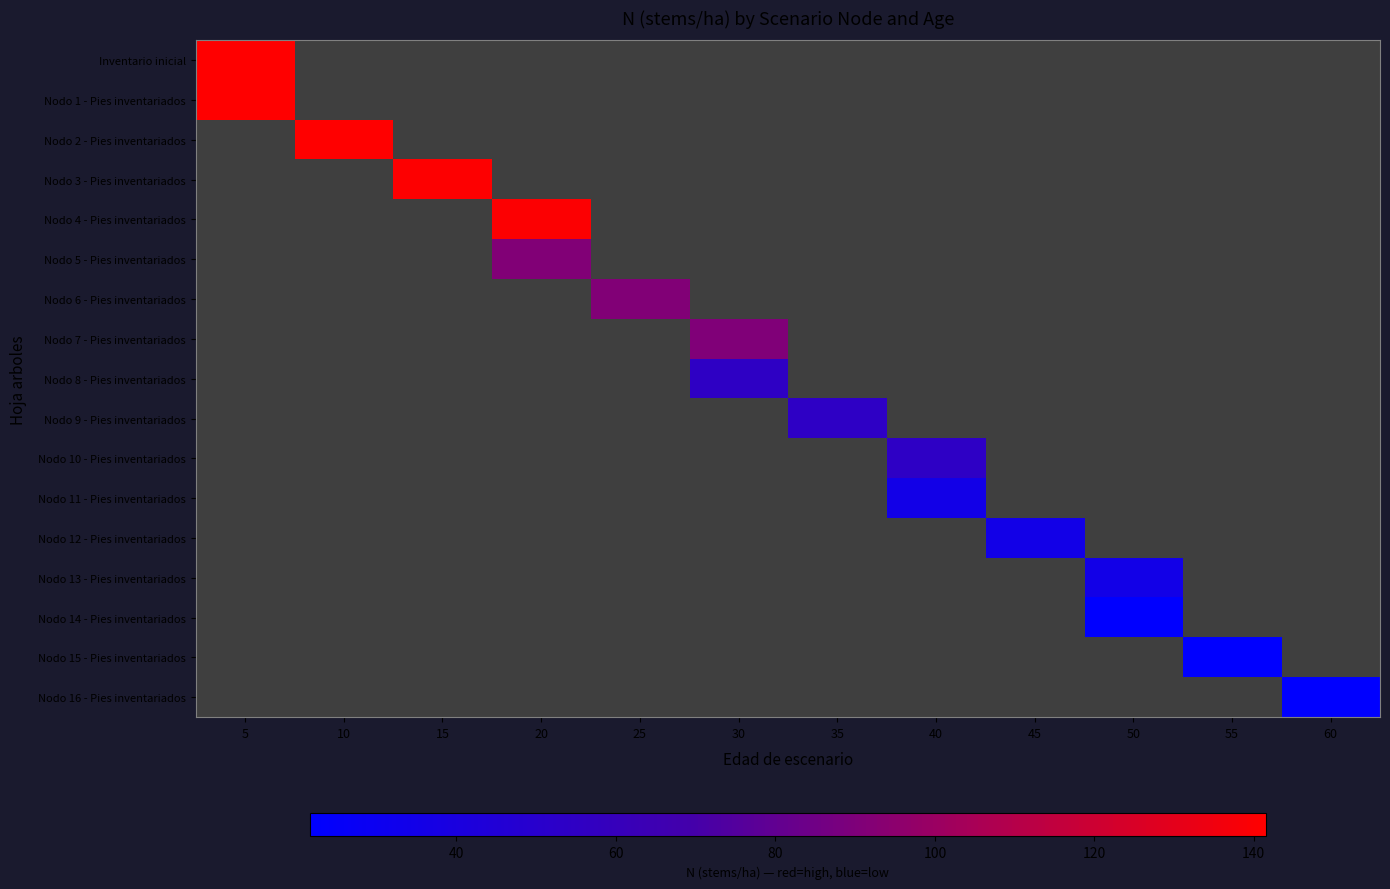

How many series are shown in this chart?

17